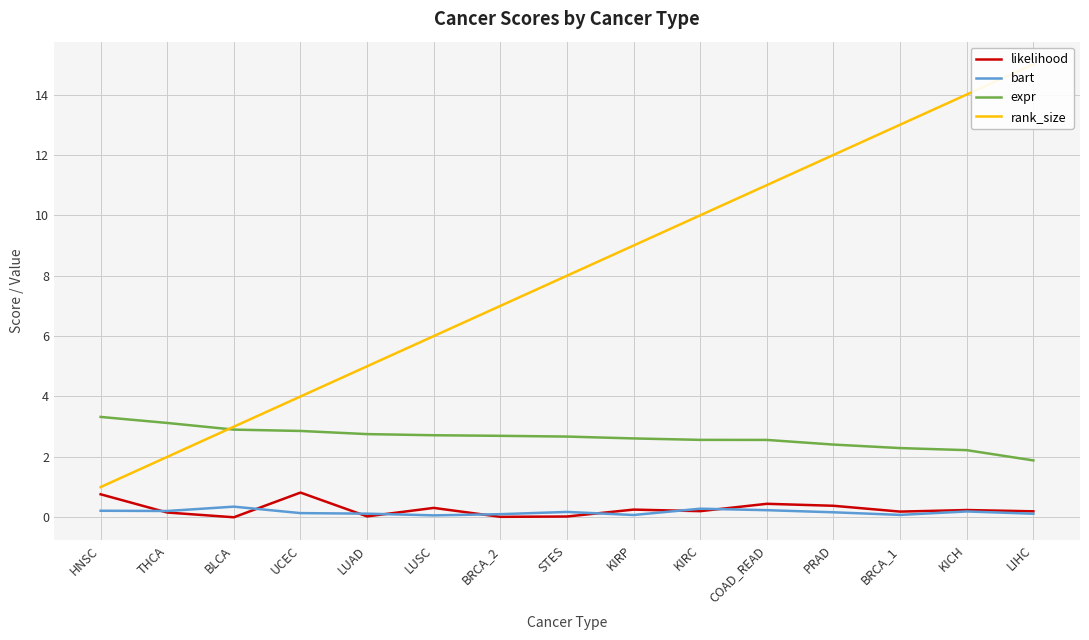

What is the label of the 1st point from the right?

LIHC